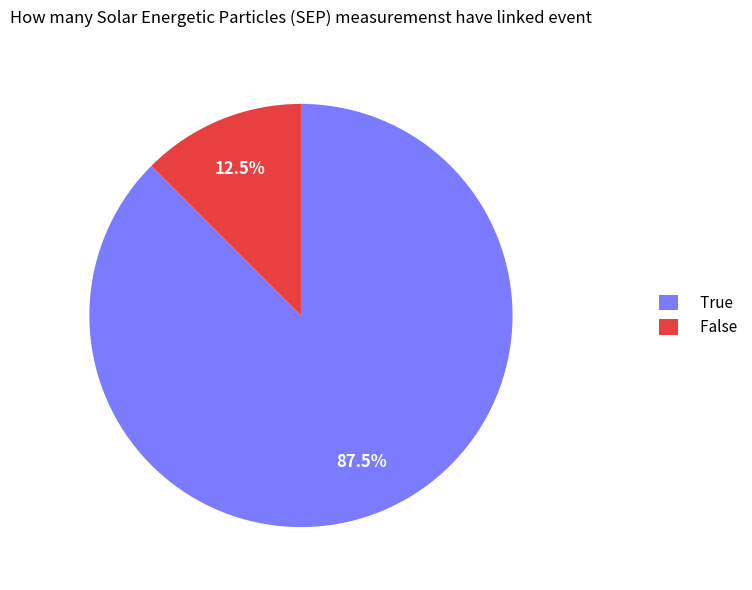

Rank the categories by value from highest to lowest.

True, False